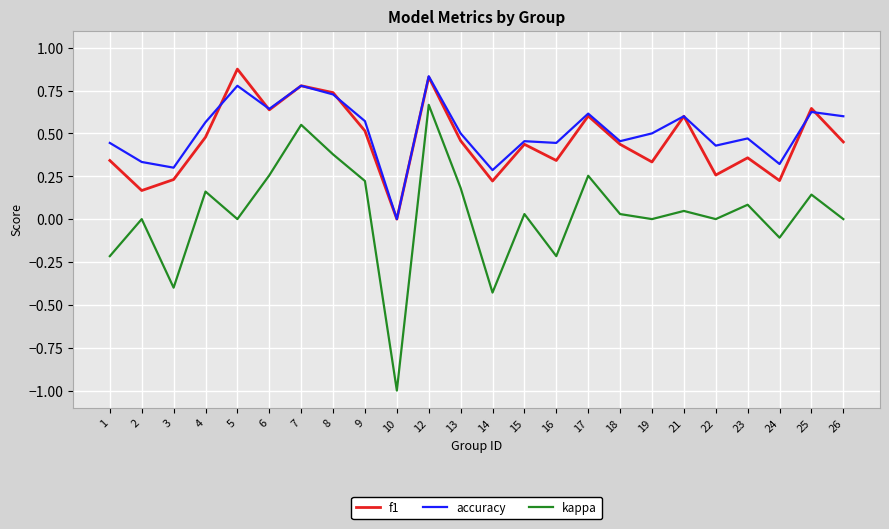

Which series changed the most between 8 and 13?

f1